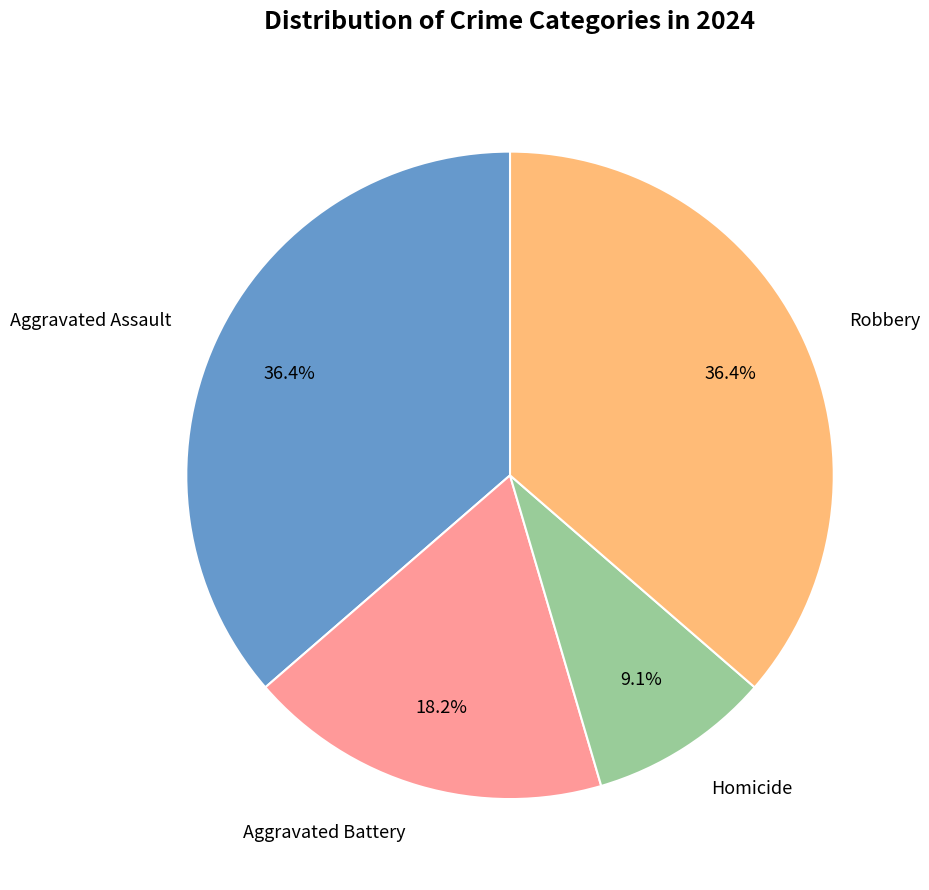

The Aggravated Battery slice represents 18% of the pie. True or false?

True